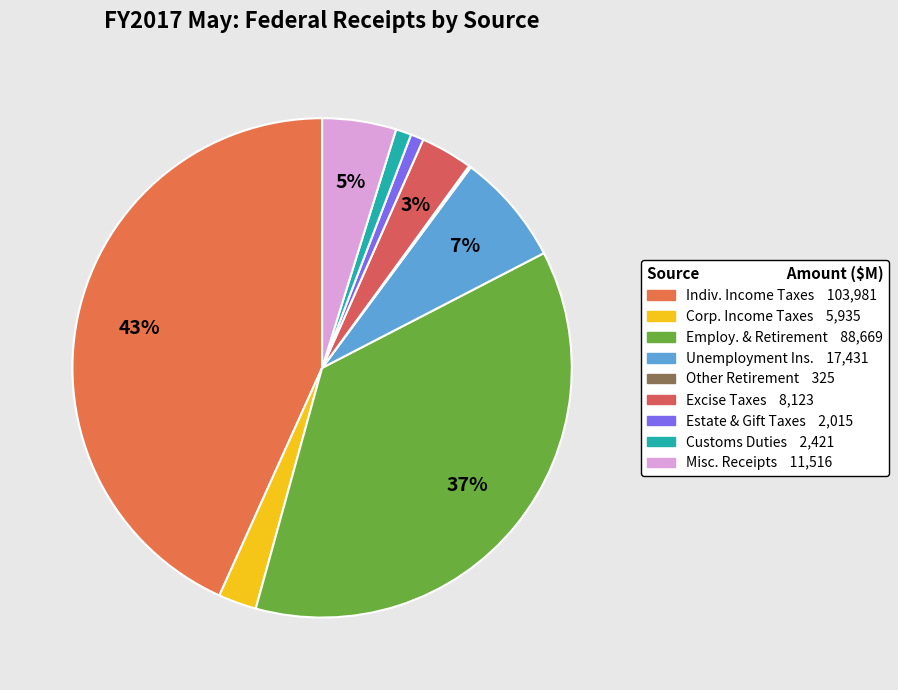

How many slices are in this pie chart?

9